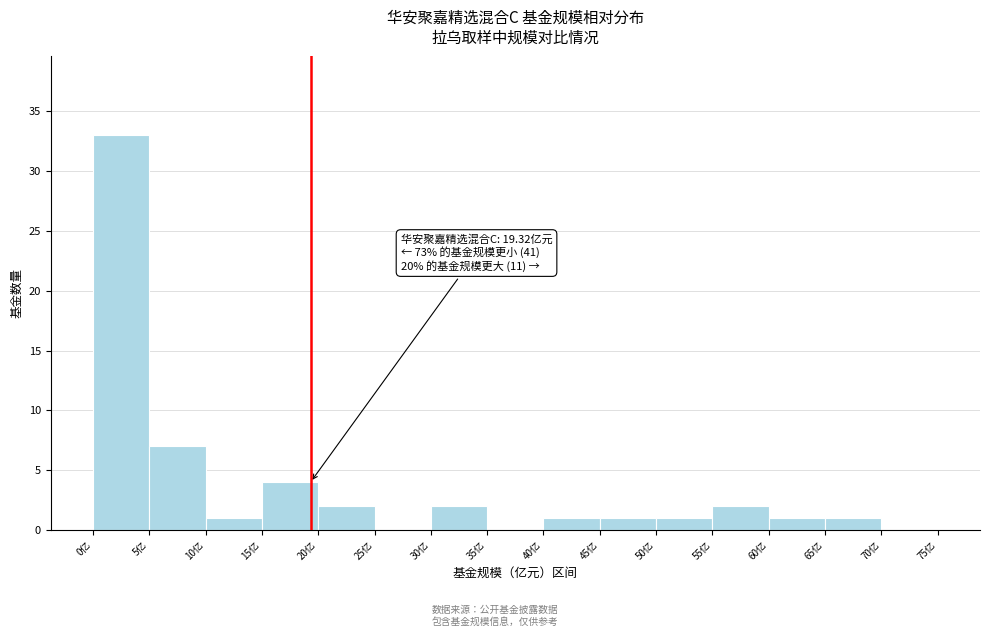

Over which range of the x-axis is the bar tallest?

0 to 5